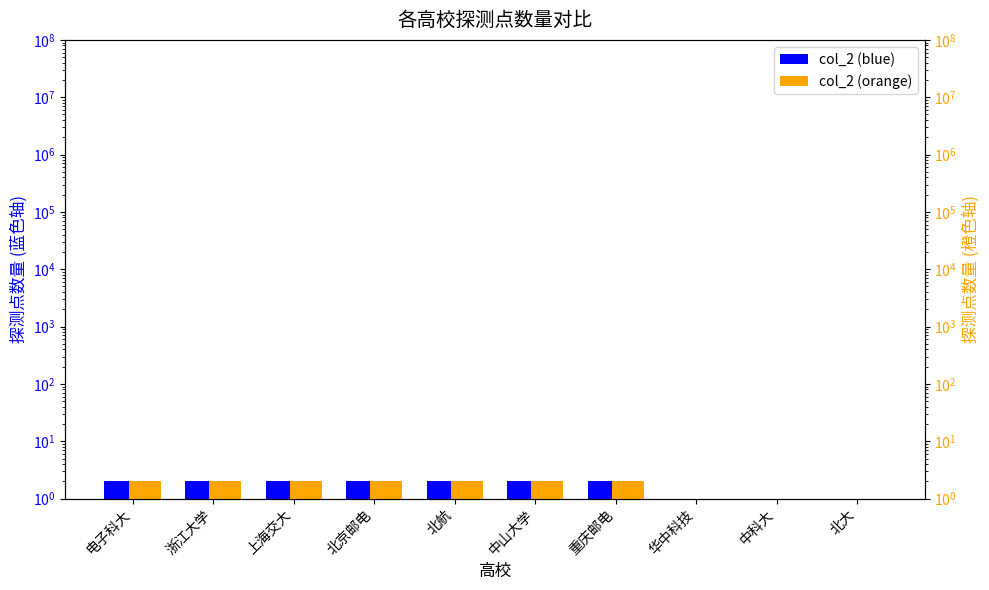

What is the total value across all series at 中科大?

2